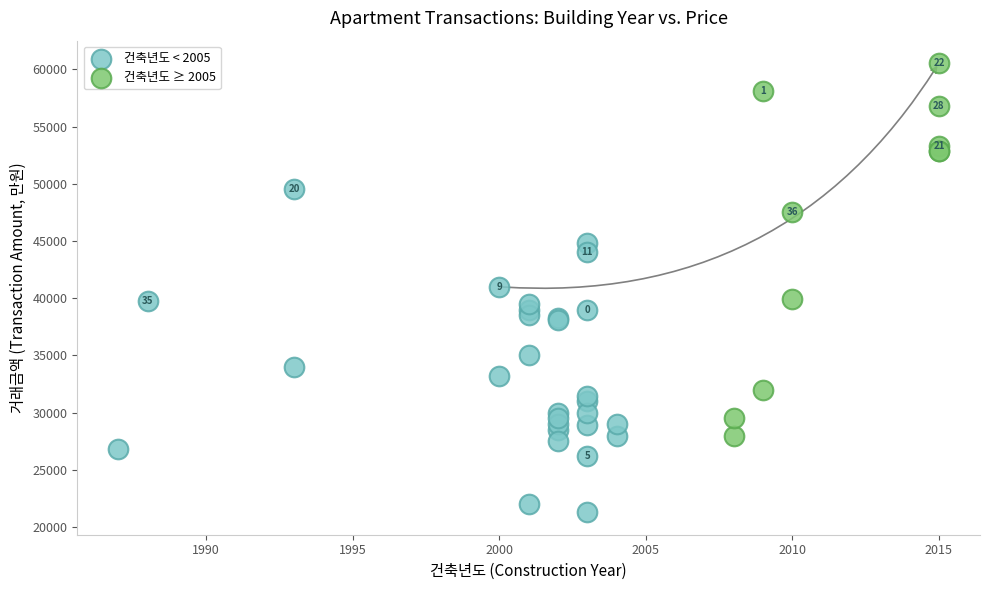

Which series reaches the maximum Y coordinate?

건축년도 ≥ 2005